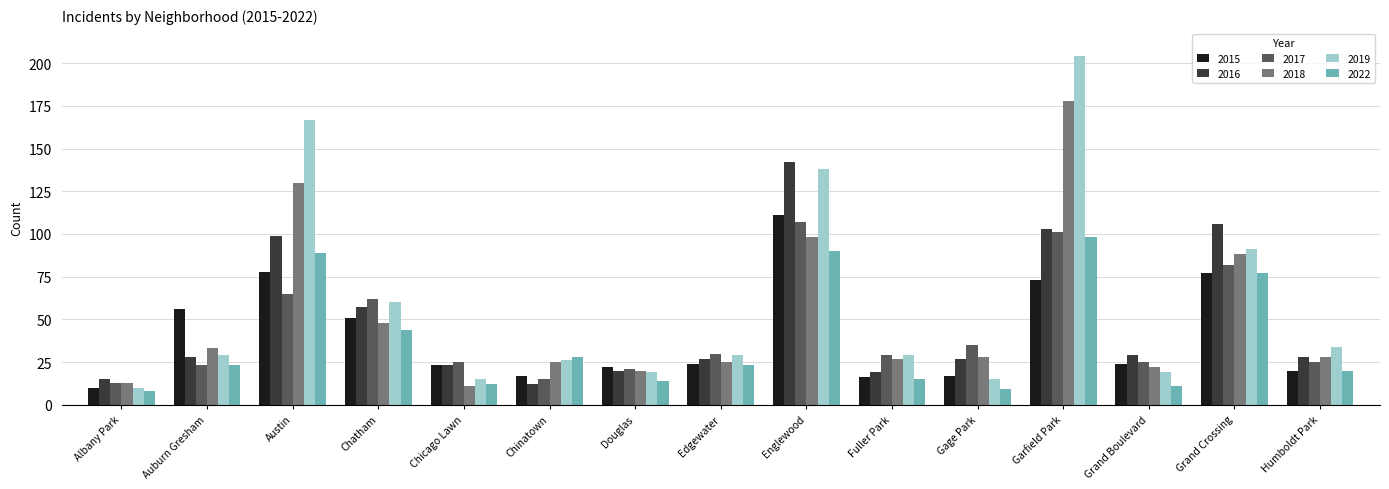

Between Austin and Chatham, which series saw the biggest shift?

2019